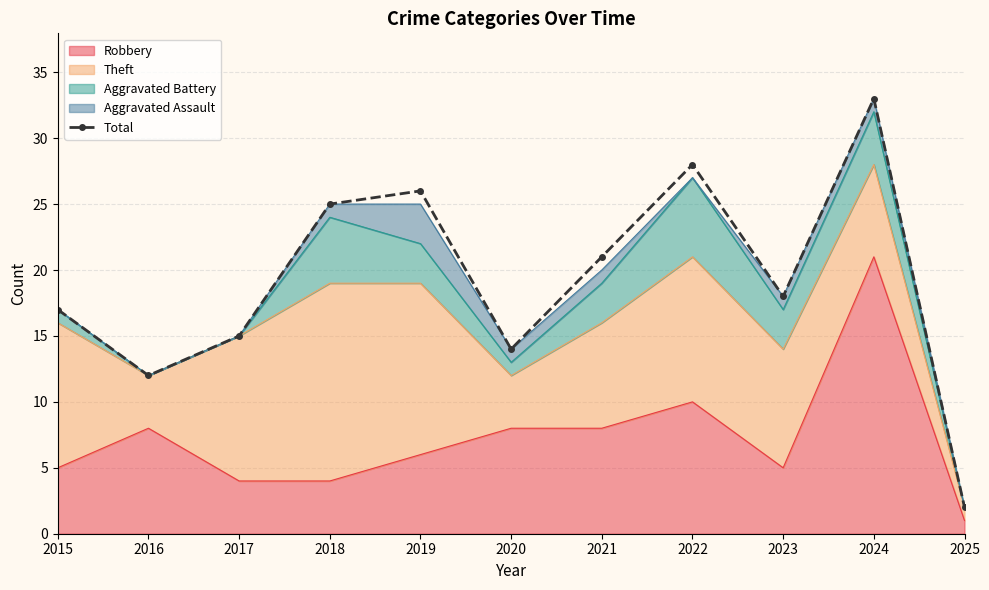

Does the chart have visible grid lines?

Yes